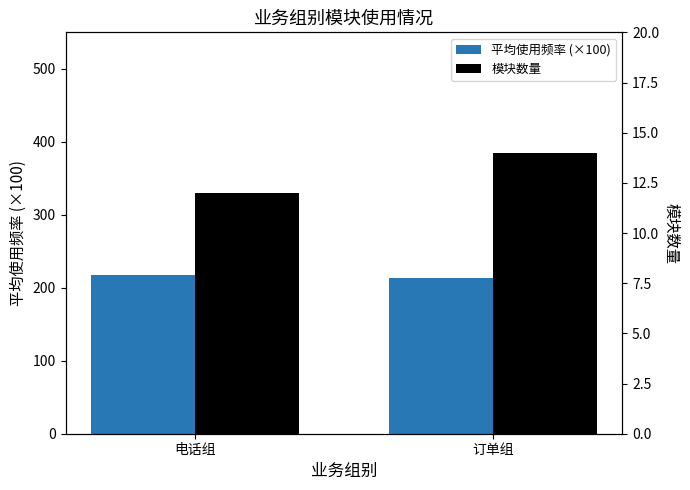

Reading left to right, list all the values displayed in this chart.

平均使用频率 (×100): 电话组=217	订单组=214
模块数量: 电话组=12	订单组=14